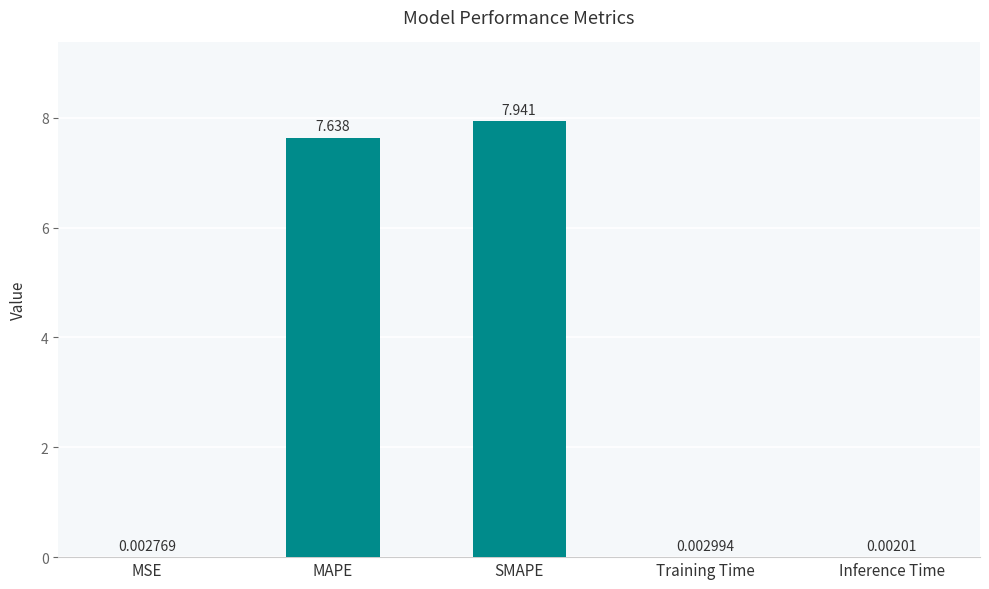

The value at MAPE is 7.6. True or false?

True